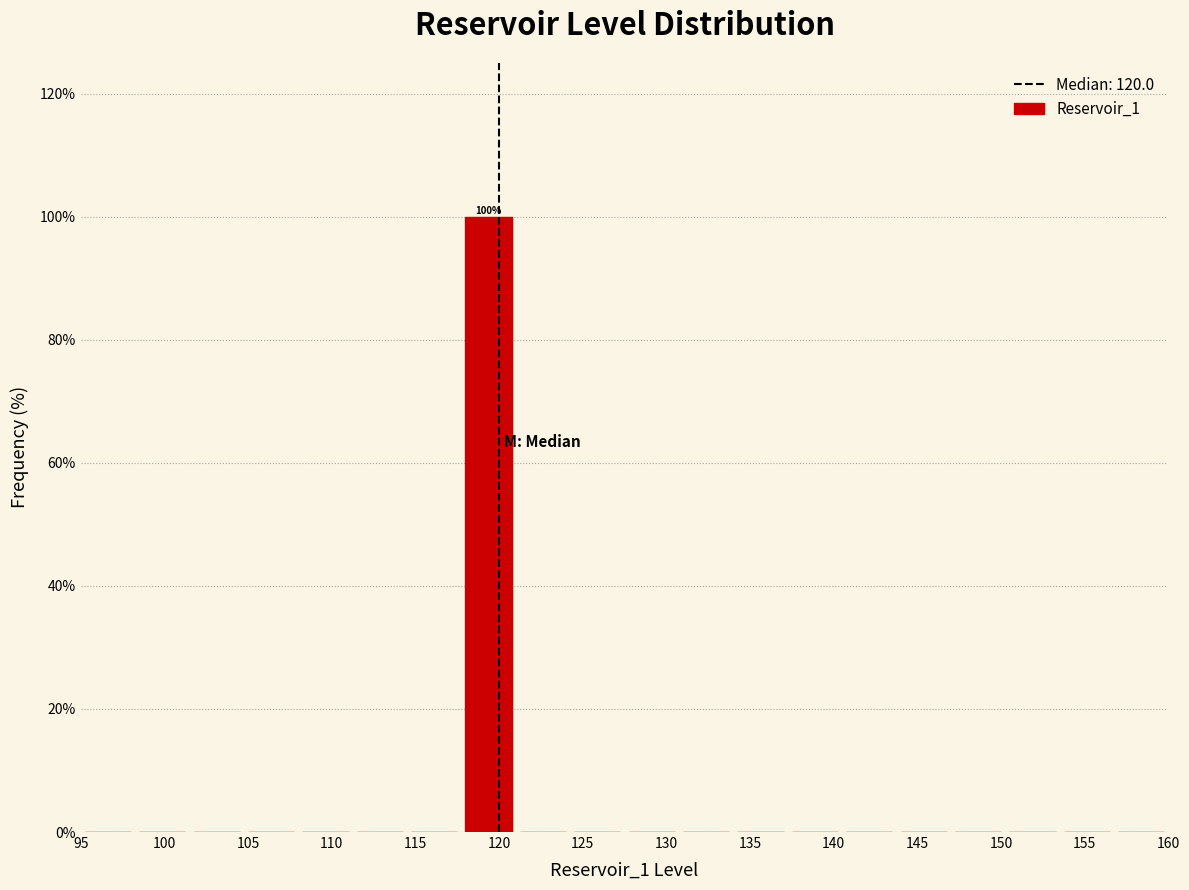

Over which range of the x-axis is the bar tallest?

117.75 to 121.00